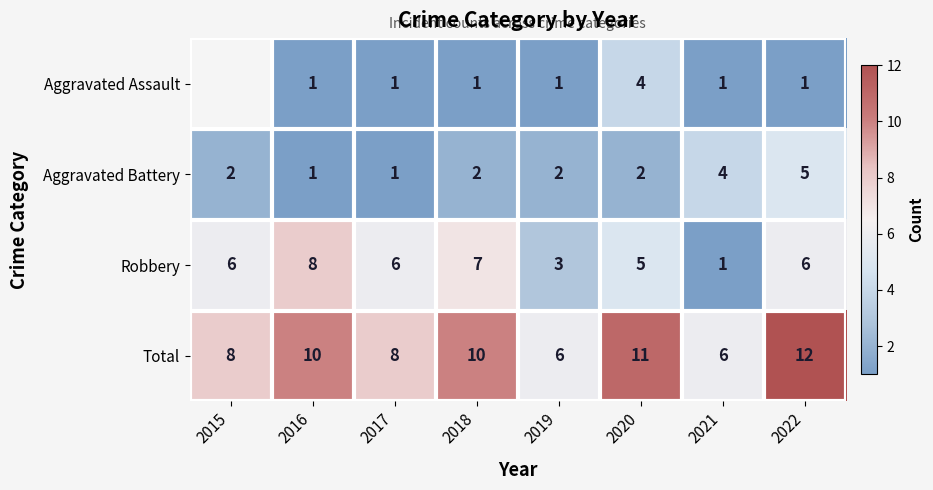

The Robbery series shows 11 at 2016. True or false?

False